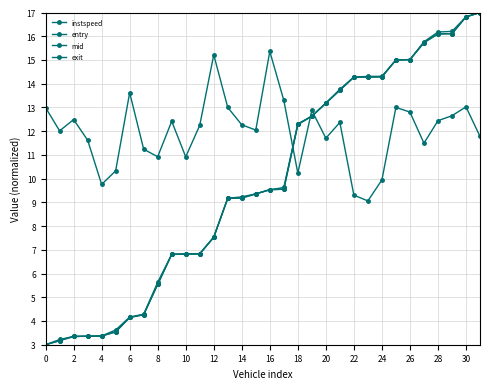

How many series are shown in this chart?

4